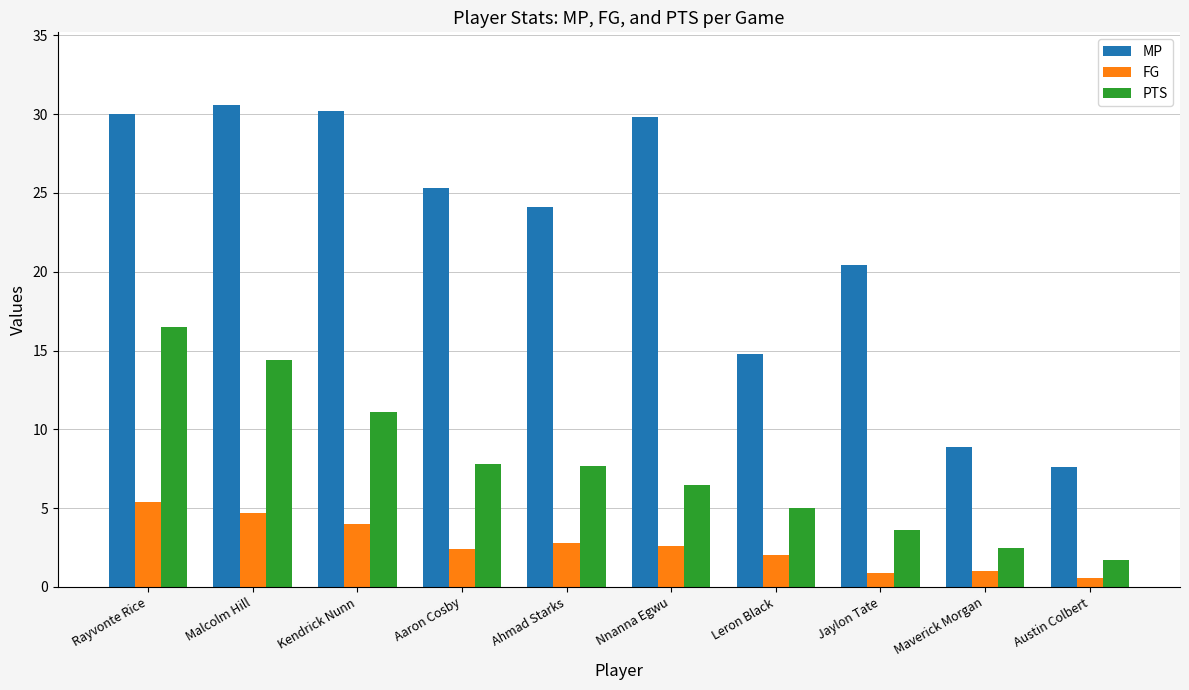

What is the average value of the MP series?

22.2